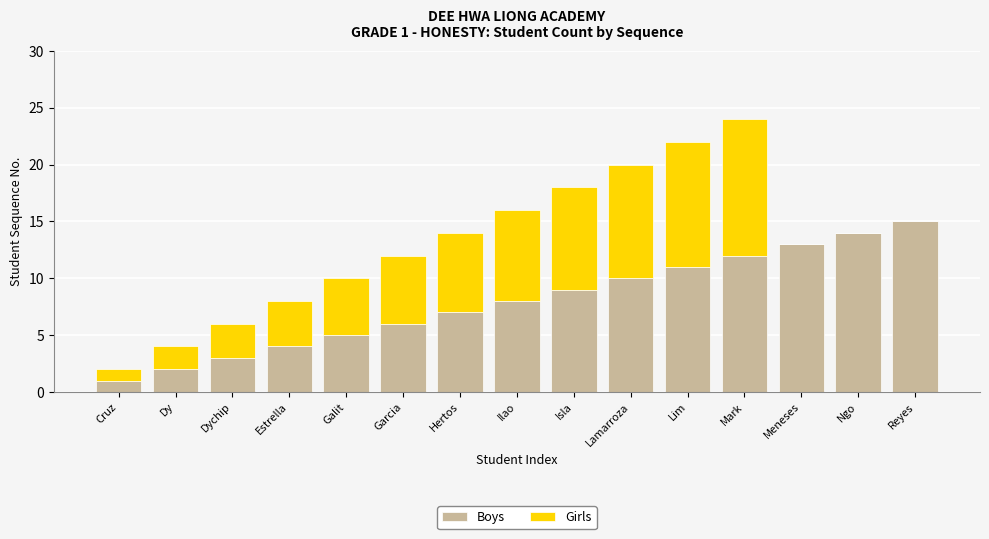

At which label does Boys reach its peak?

Reyes